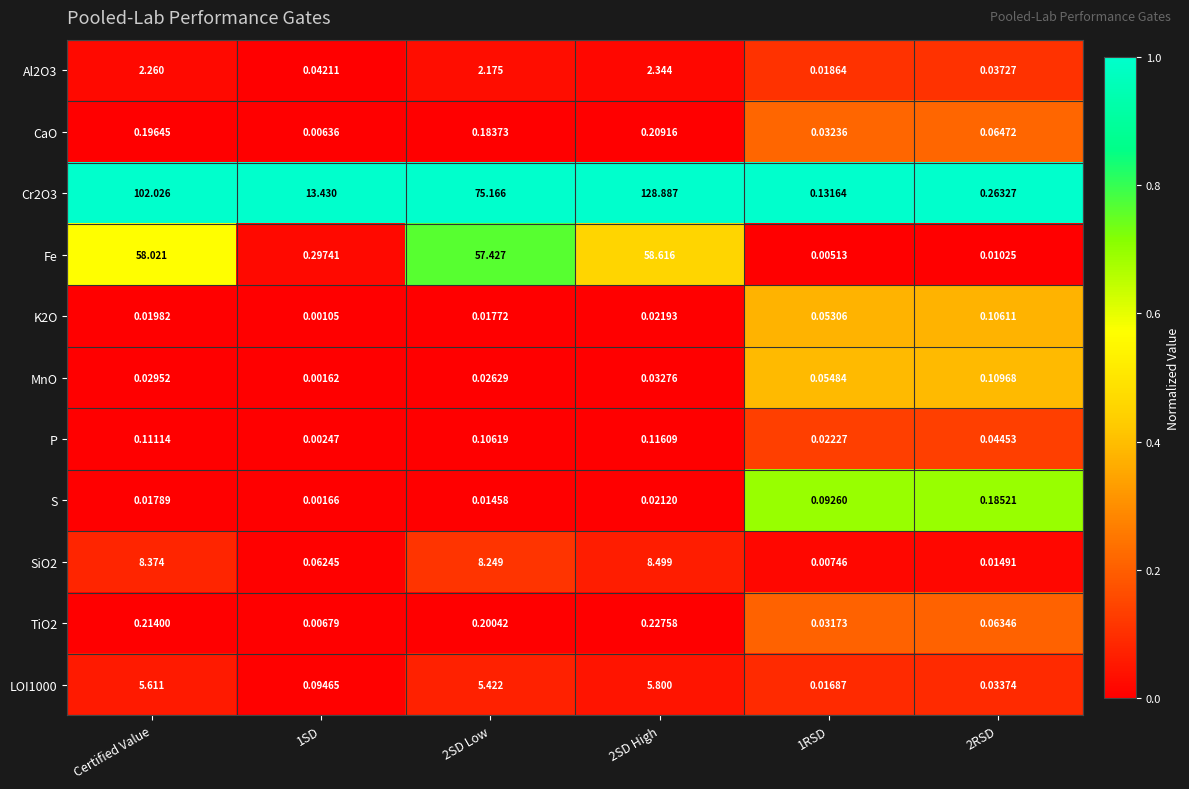

Is the value of S at 2SD Low greater than the value of Cr2O3 at 2RSD?

No